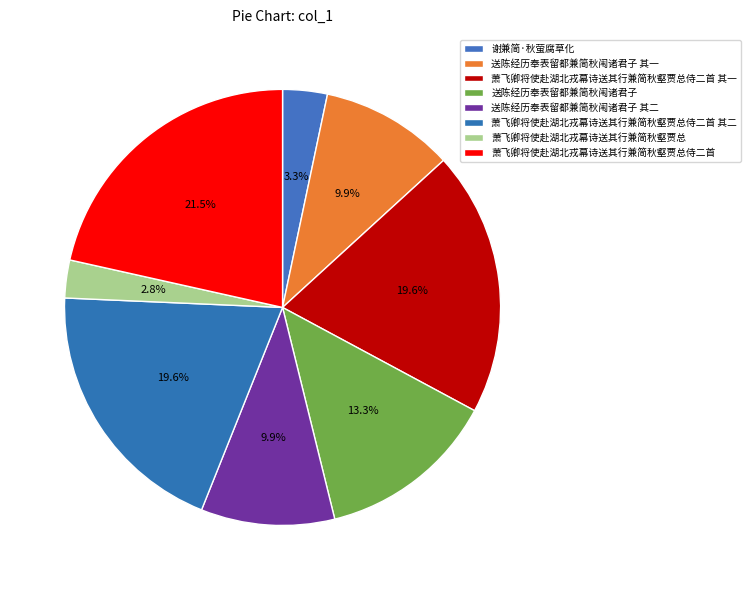

Count the number of slices in the pie.

8